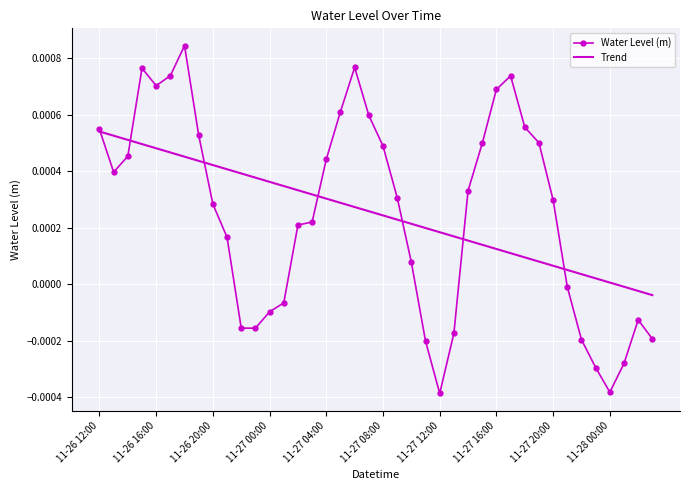

List the series in order of their peak value, highest first.

Water Level (m), Trend